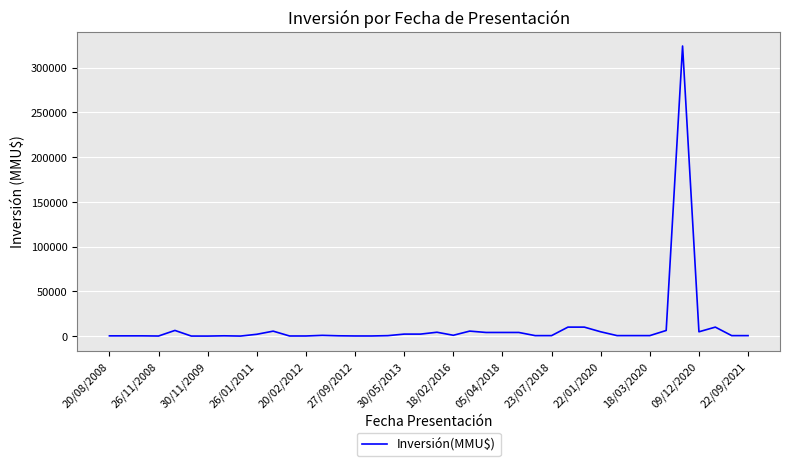

What is the greatest value displayed?

324020